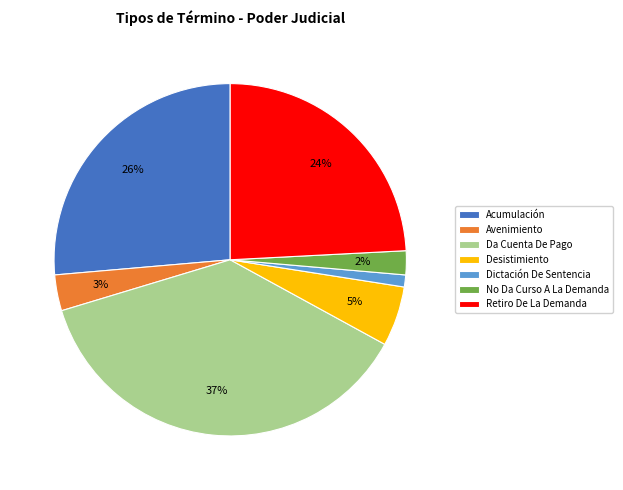

How many slices are in this pie chart?

7